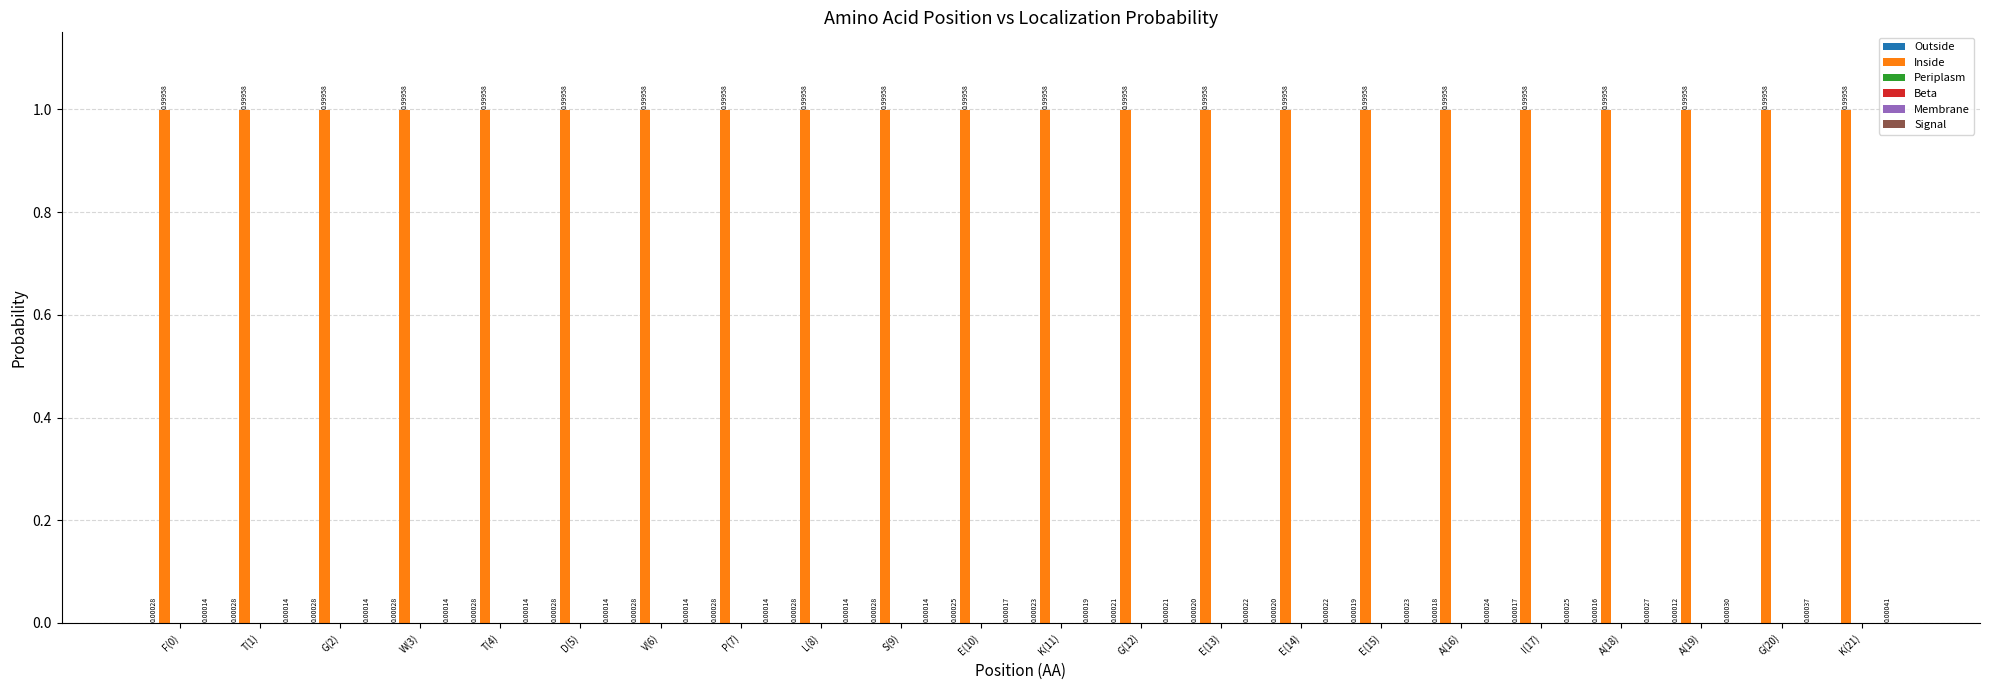

How many categories are shown in the chart?

22